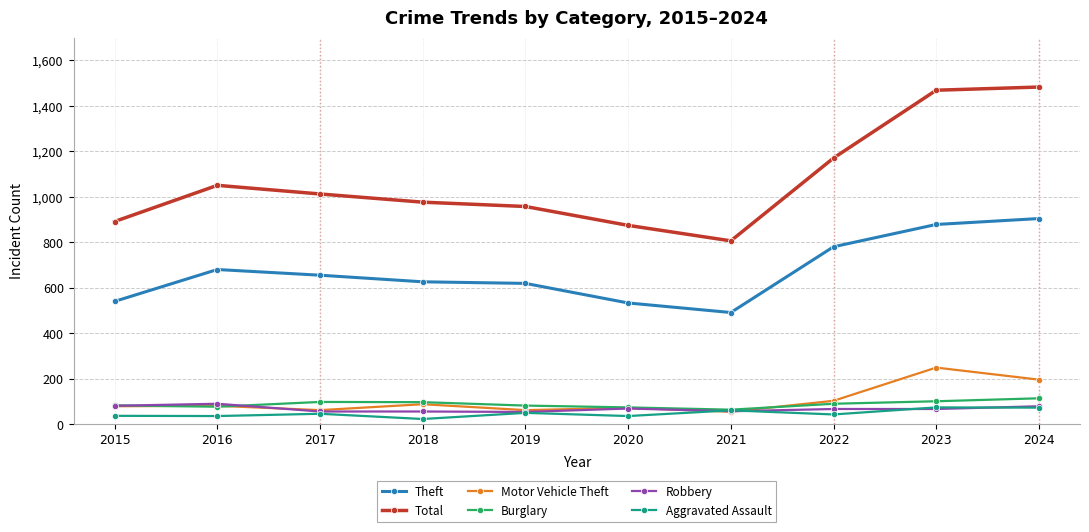

What is the difference between the maximum and minimum values in the Robbery series?

36